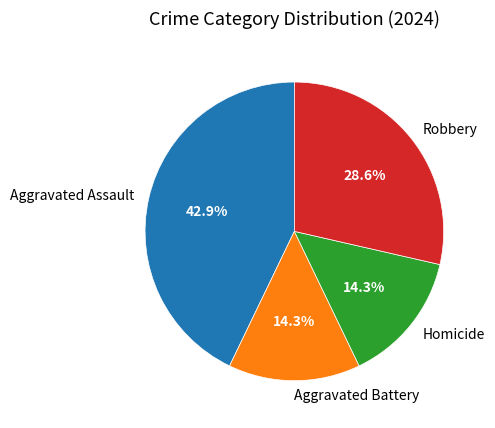

To the nearest percent, what is the difference between the Aggravated Assault and Homicide slice percentages?

29%